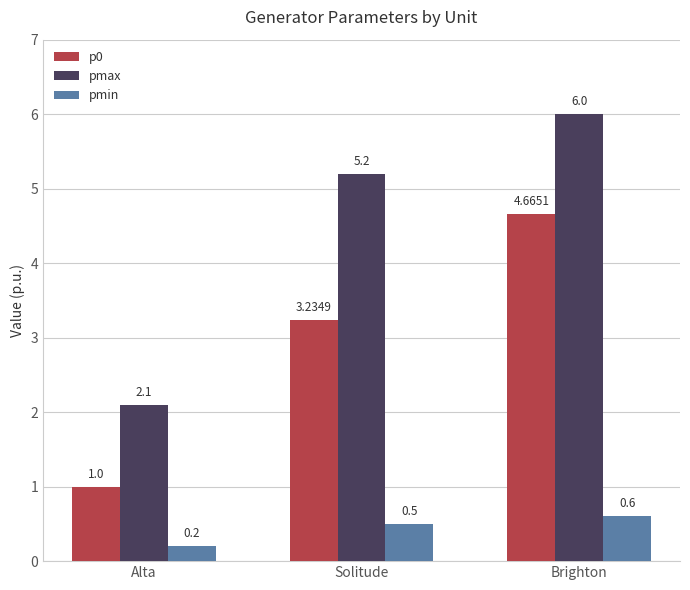

What is the label of the 3rd bar from the right?

Alta